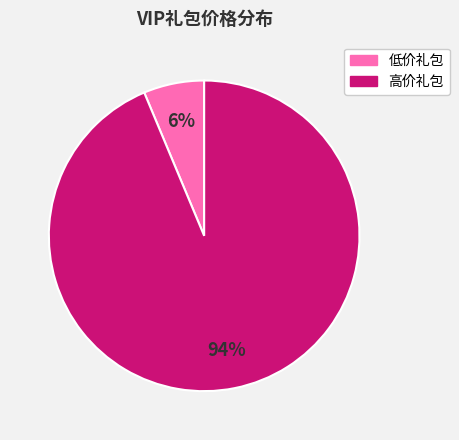

Does any single category account for the majority?

Yes